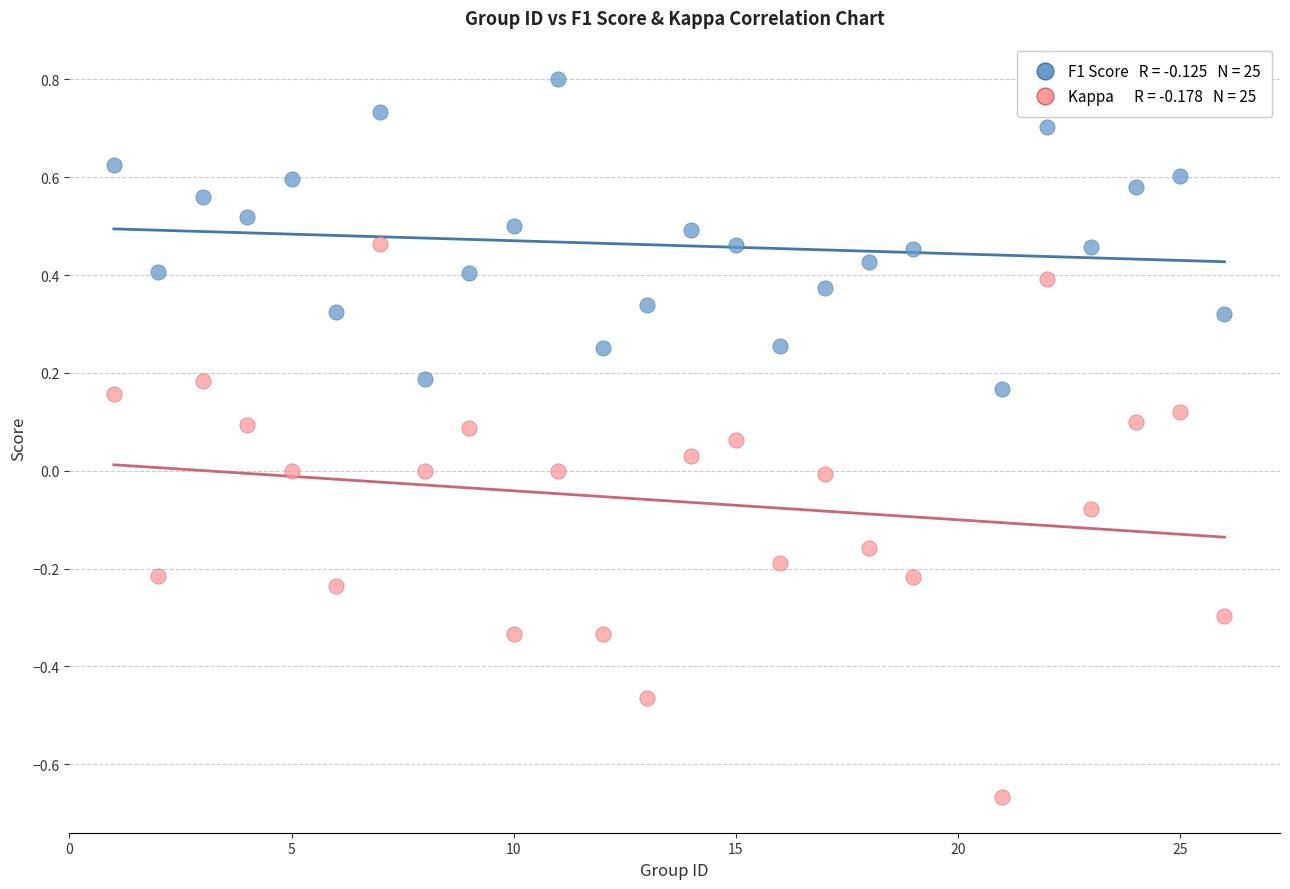

Across all data points, what is the range of X values (max minus min)?

25.0